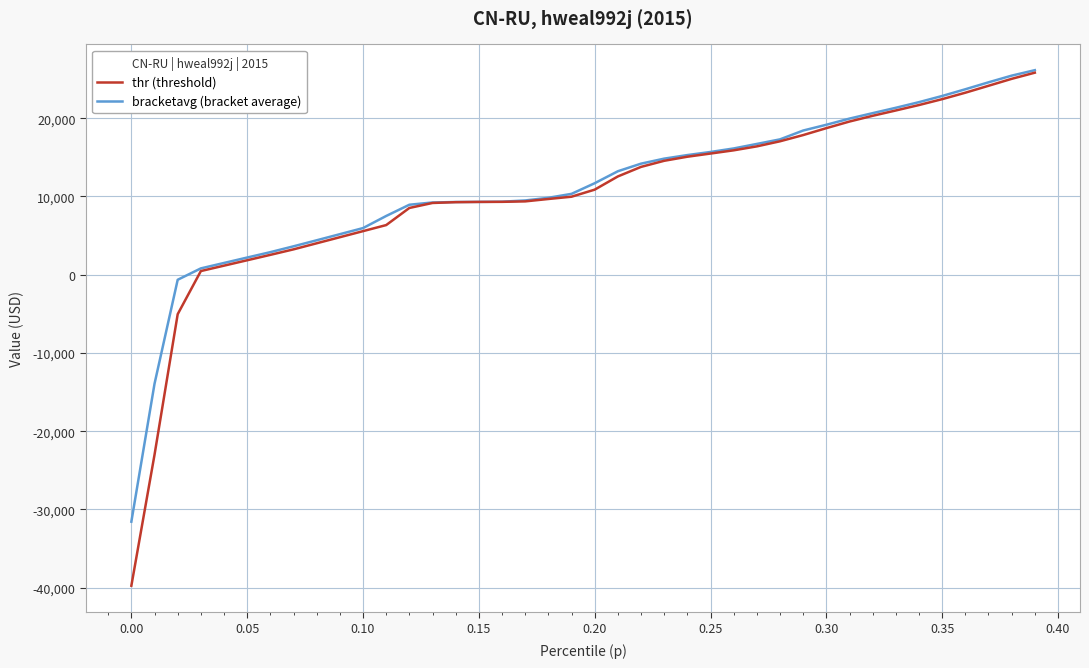

What is the maximum value for thr (threshold)?

25811.4